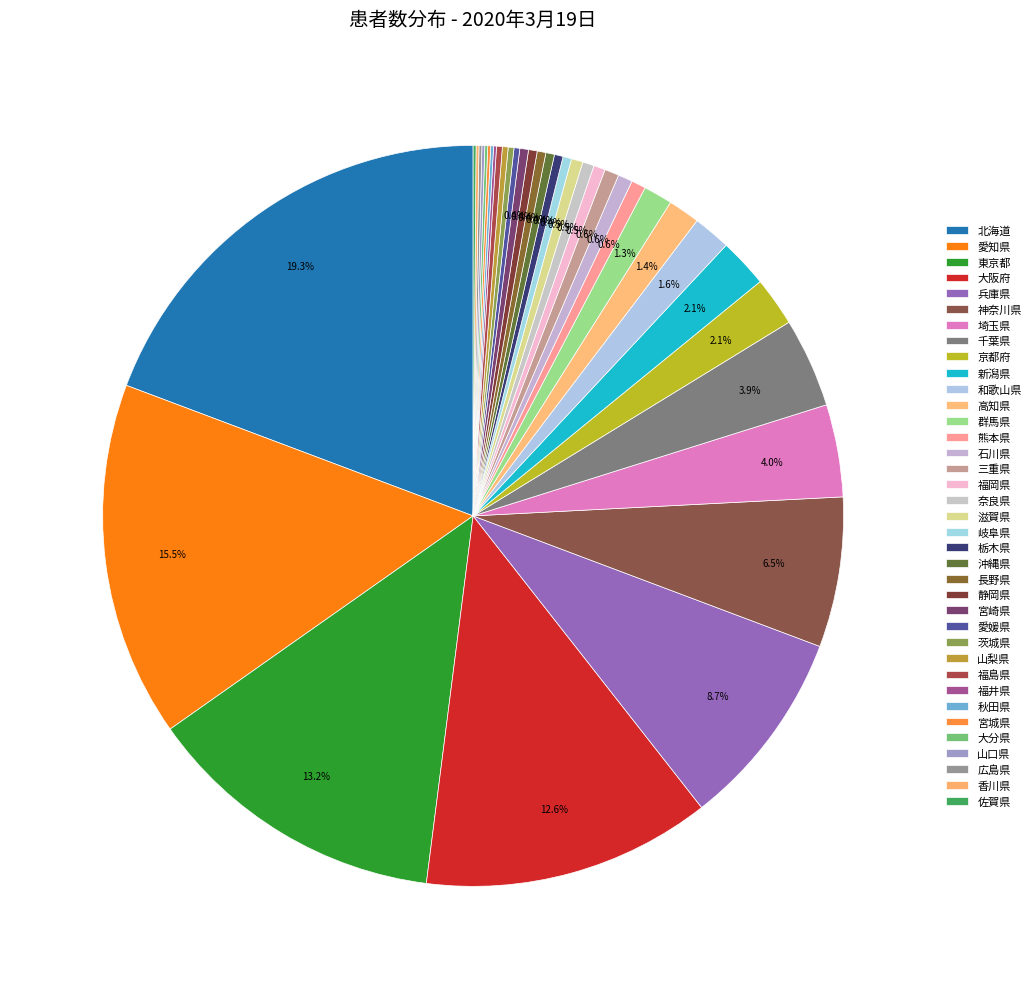

The 岐阜県 slice represents 7% of the pie. True or false?

False